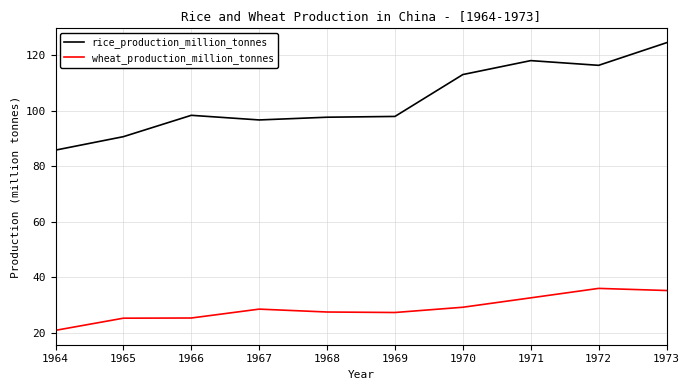

What value does the wheat_production_million_tonnes series have at 1969?

27.3